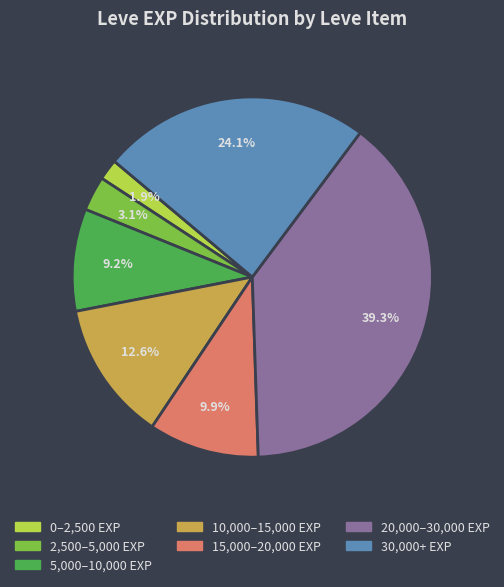

Is there any slice that represents more than half of the pie?

No